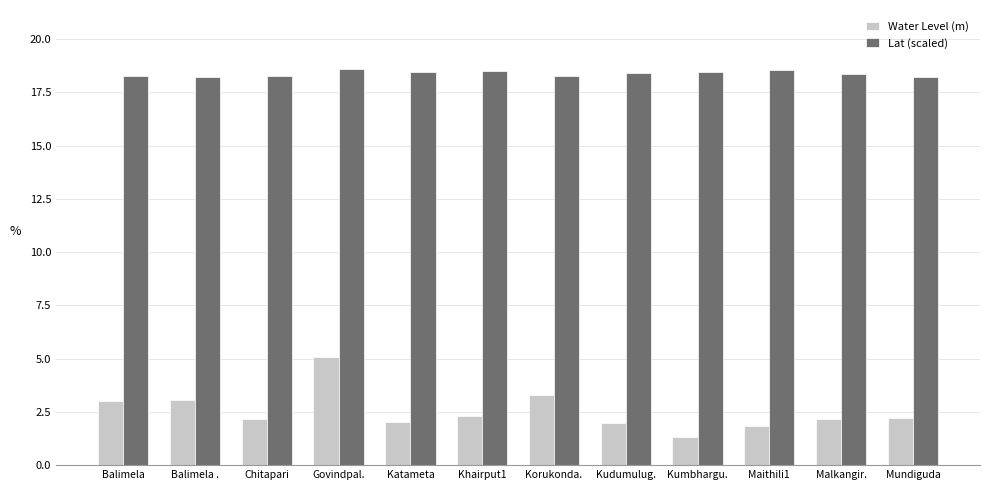

Which label corresponds to the smallest value in the chart?

Kumbhargu.